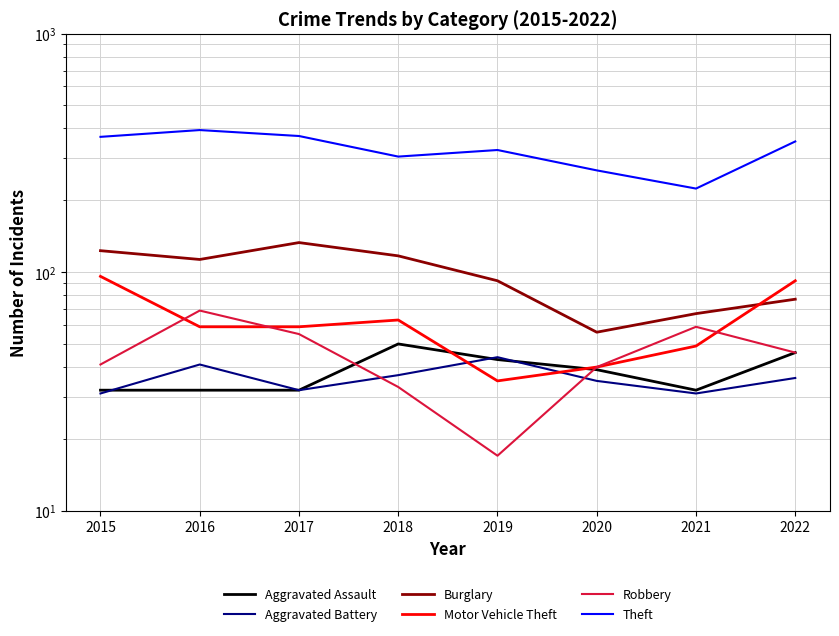

How many series are shown in this chart?

6